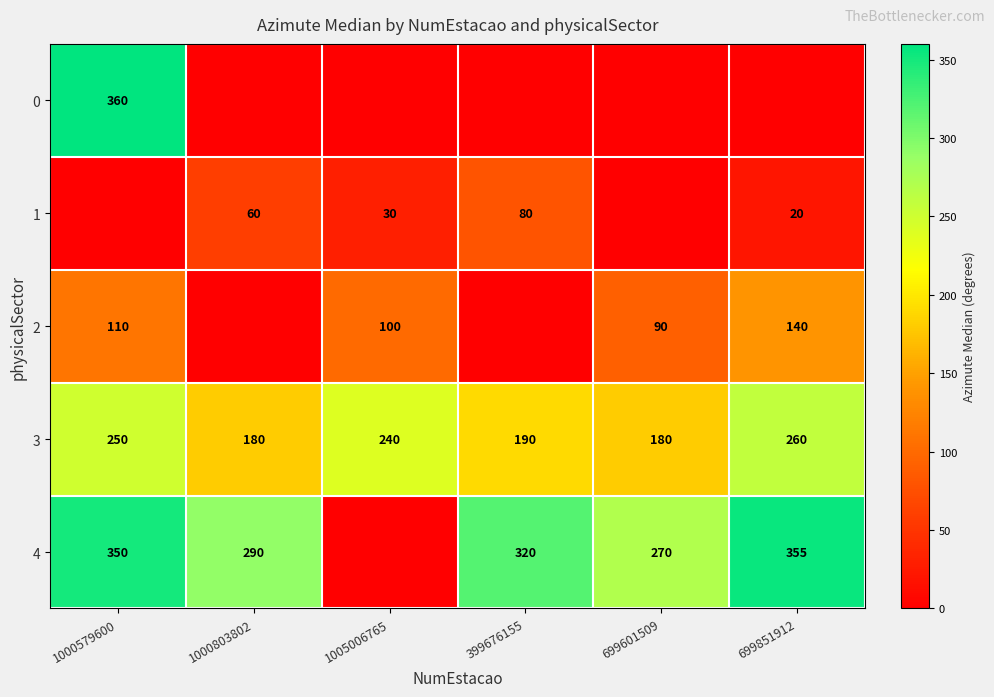

Is the value of 3 at 1000579600 greater than the value of 4 at 1000579600?

No